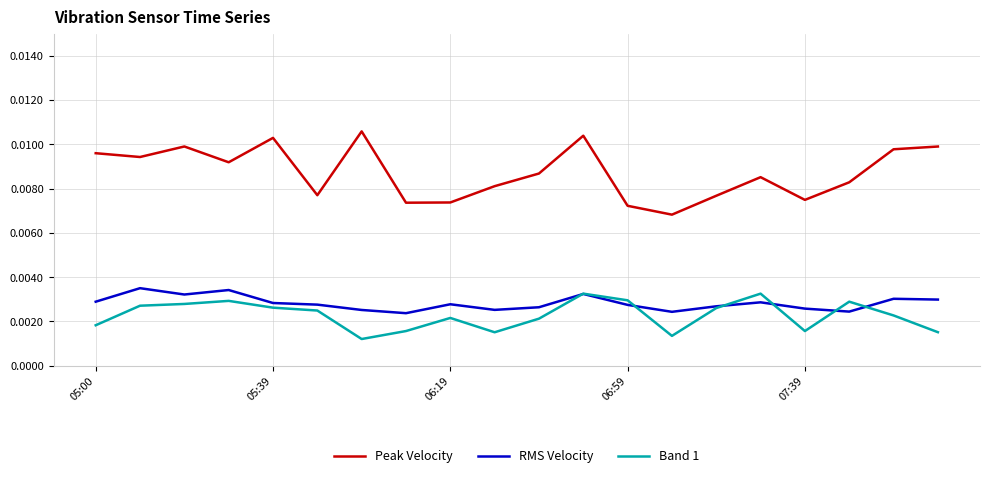

True or false: Band 1 and Peak Velocity cross at least once.

False